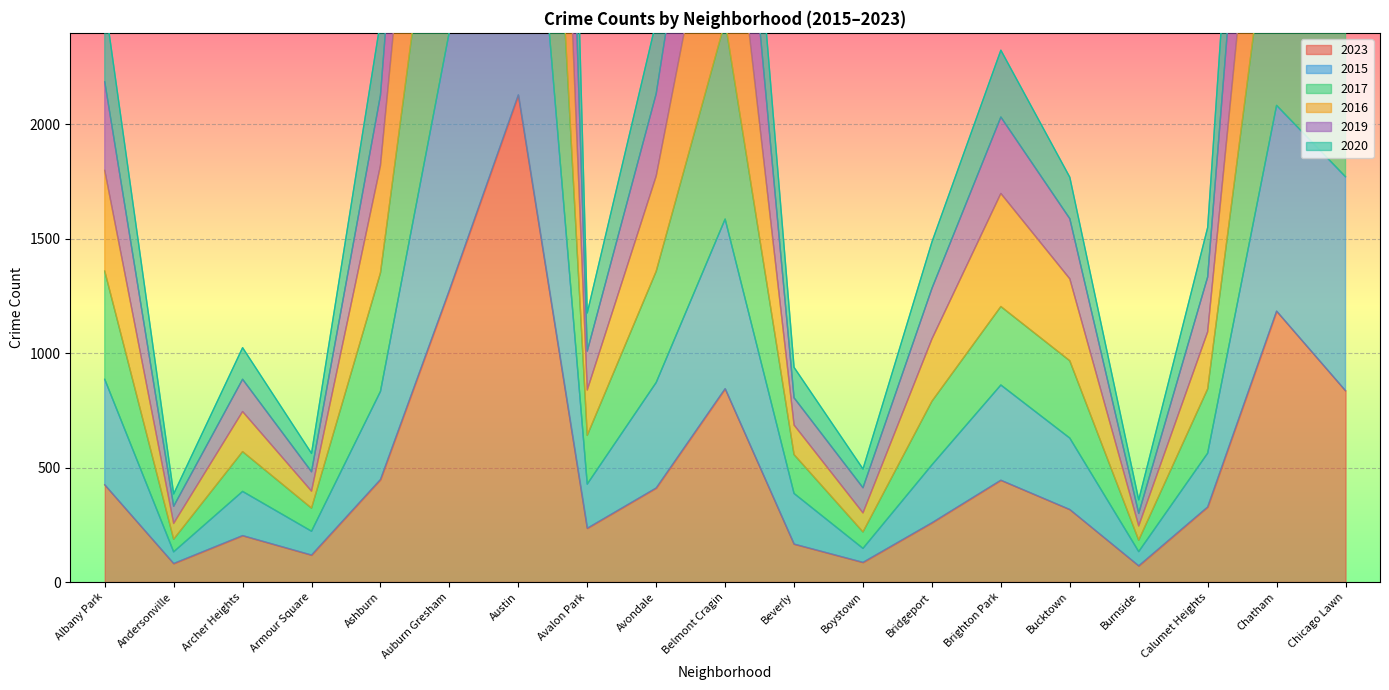

What is the value of the 2015 point at the 5th from the left?

833